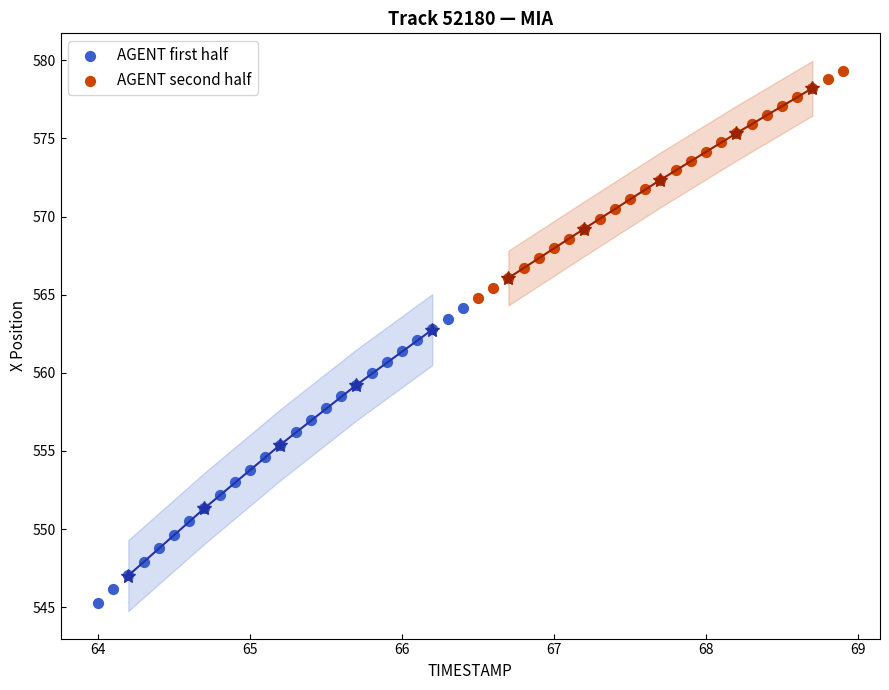

Which series reaches the minimum Y coordinate?

AGENT first half